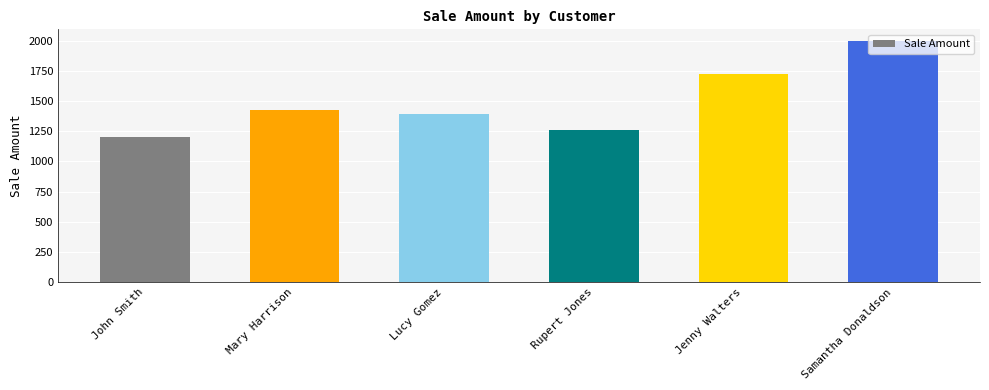

List the labels in order of value, largest first.

Samantha Donaldson, Jenny Walters, Mary Harrison, Lucy Gomez, Rupert Jones, John Smith